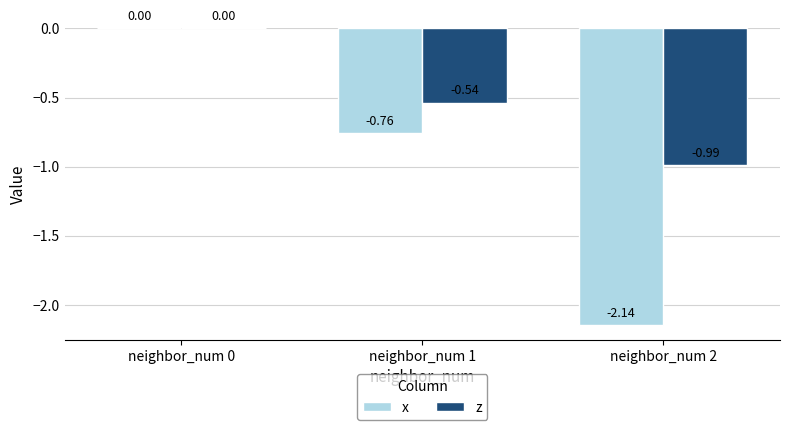

At which category is the sum across all series the highest?

neighbor_num 0